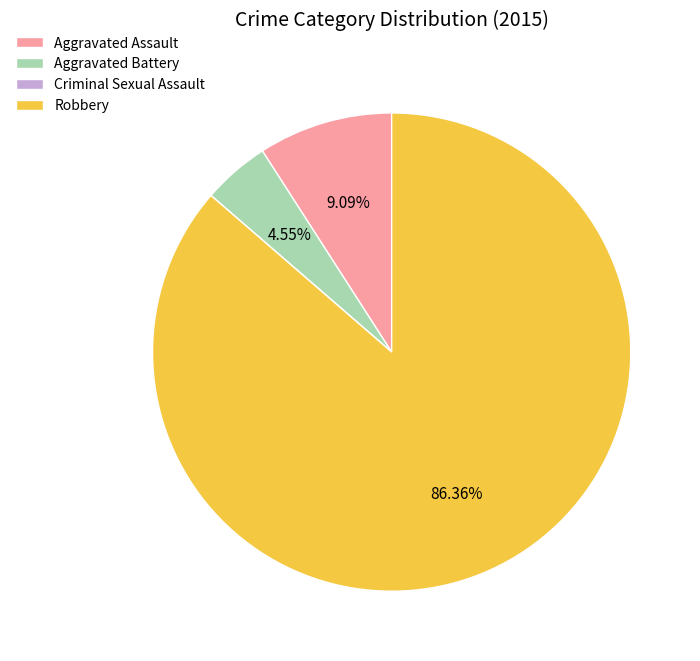

Which category has the biggest portion of the pie?

Robbery